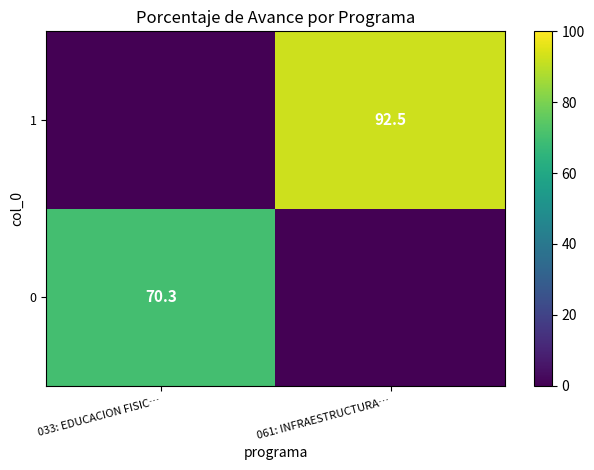

Is it true that 1 equals 92.5 at 061: INFRAESTRUCTURA…?

True